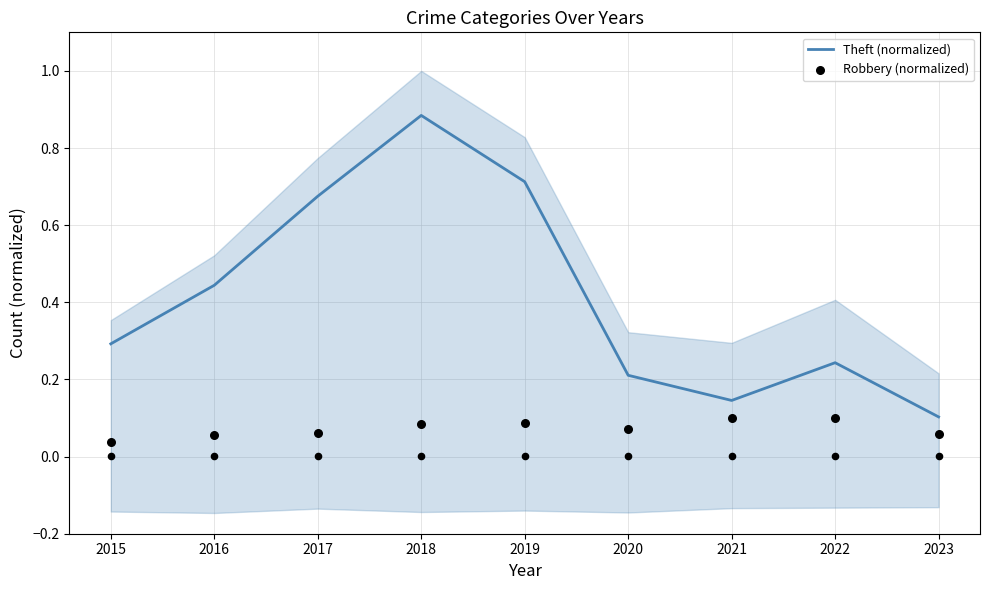

At how many categories does at least one series exceed 0?

9